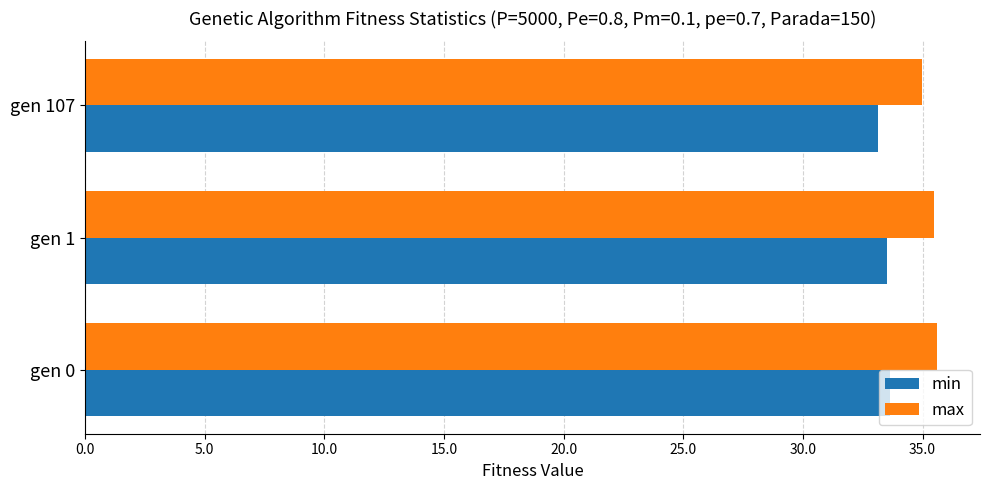

How many values in the max series exceed 35?

2